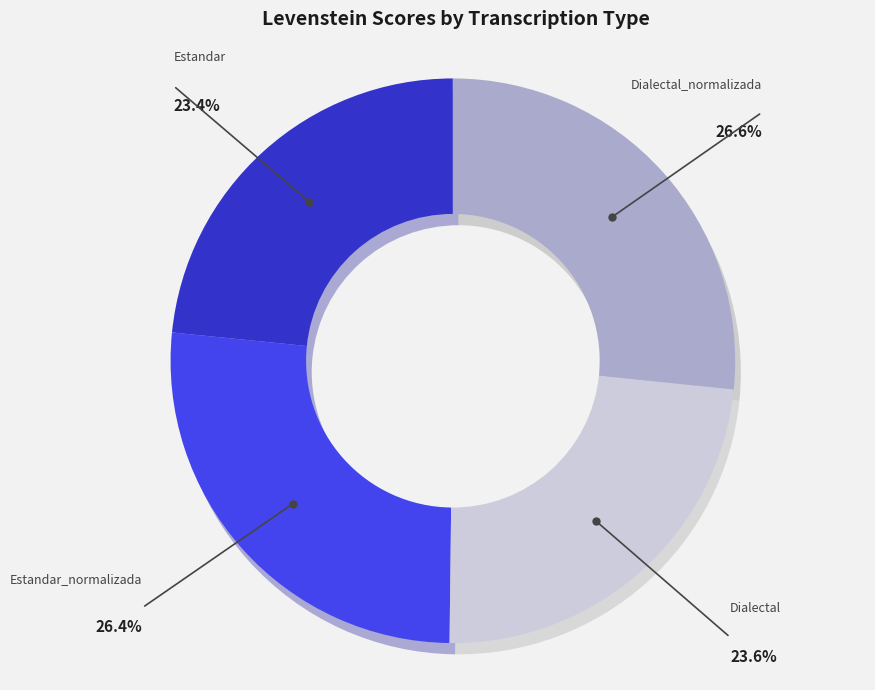

Approximately how many times larger is the value at Dialectal compared to Estandar?

1.0